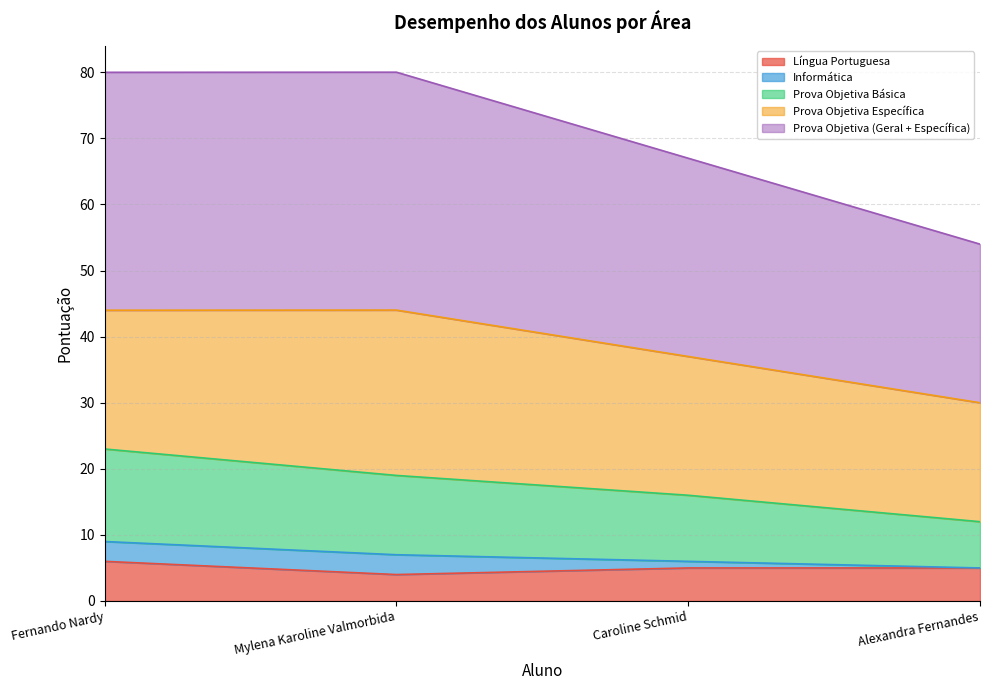

Between Alexandra Fernandes and Fernando Nardy, which is larger?

Fernando Nardy